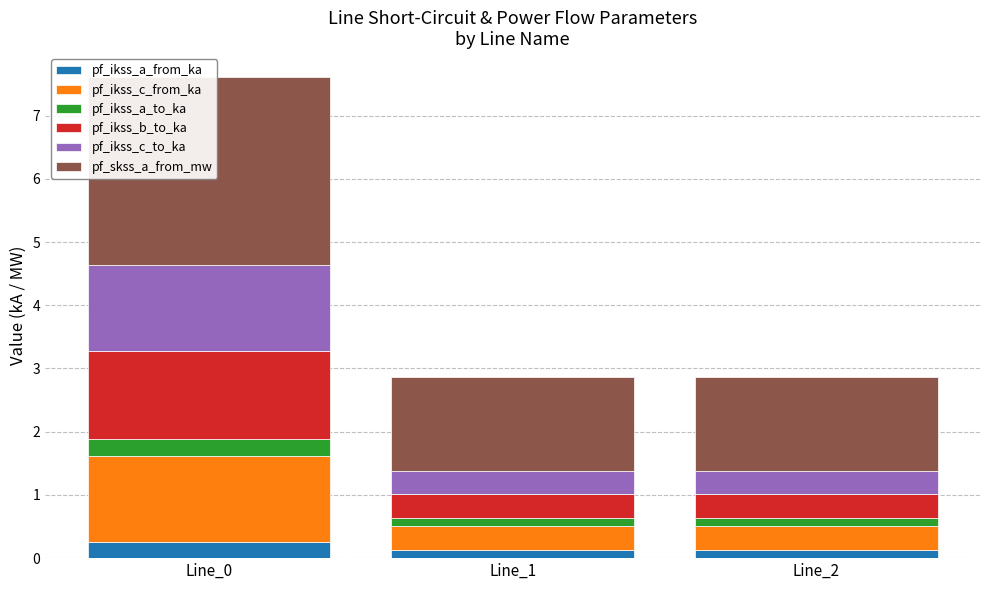

Which series has the largest total across all categories?

pf_skss_a_from_mw